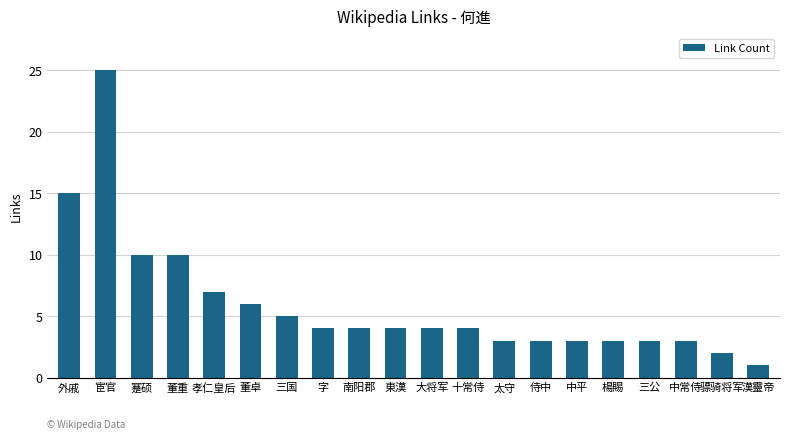

What is the label of the 9th bar from the left?

南阳郡